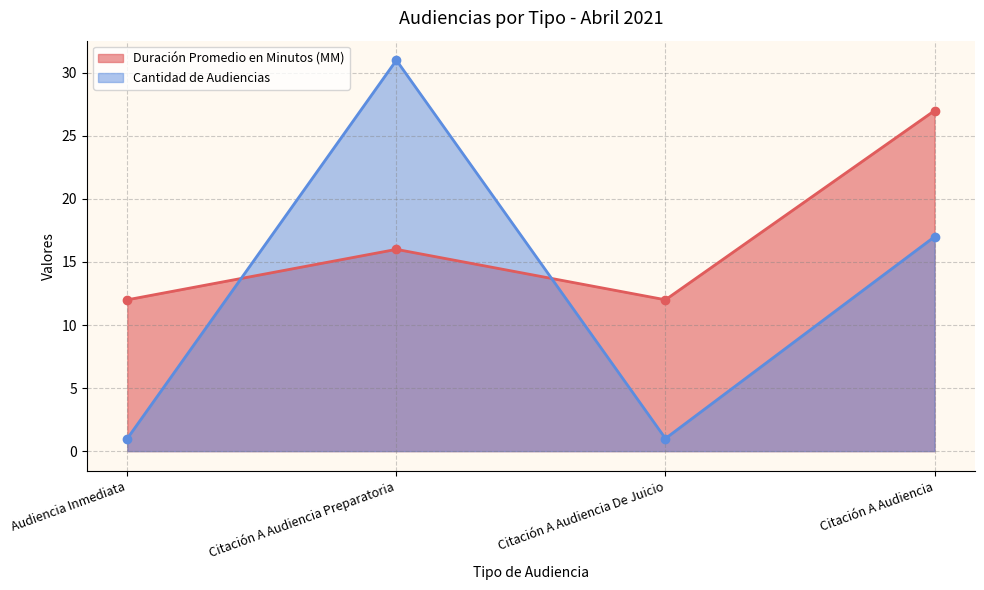

How many data points does each series have?

4